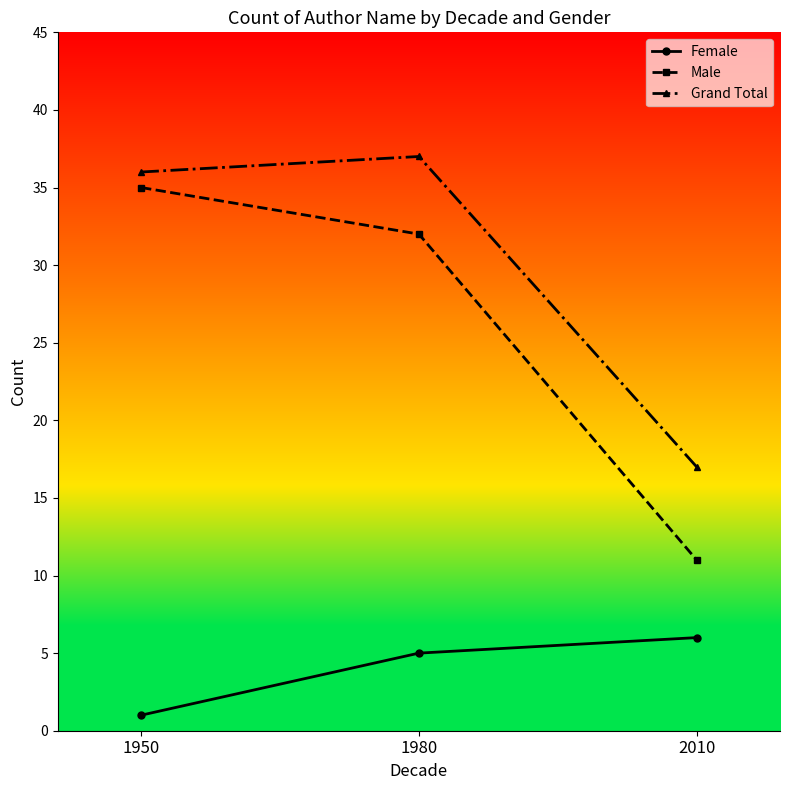

Rank the series at 2010 from lowest to highest value.

Female, Male, Grand Total